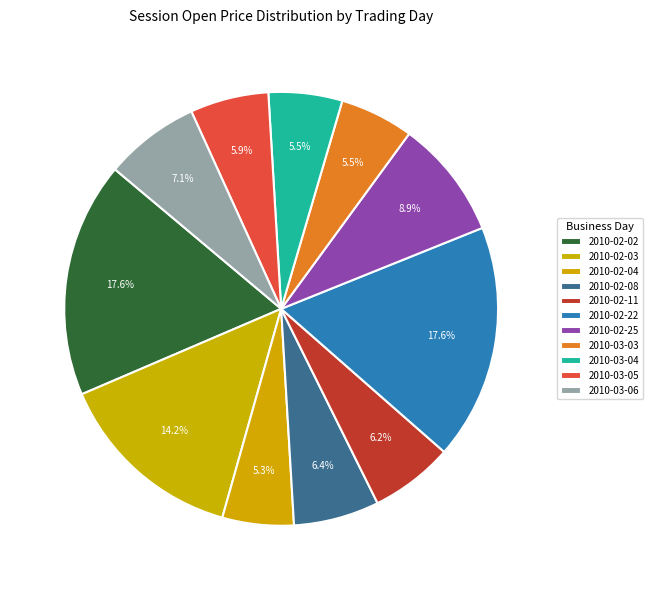

How many slices are in this pie chart?

11